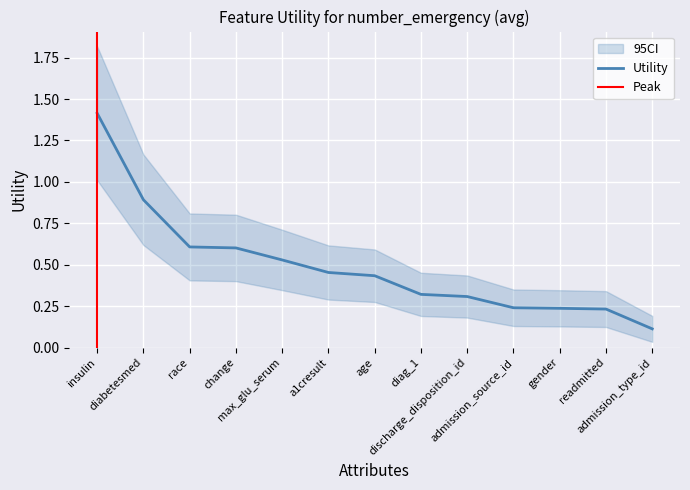

The value at gender is 0.1. True or false?

False